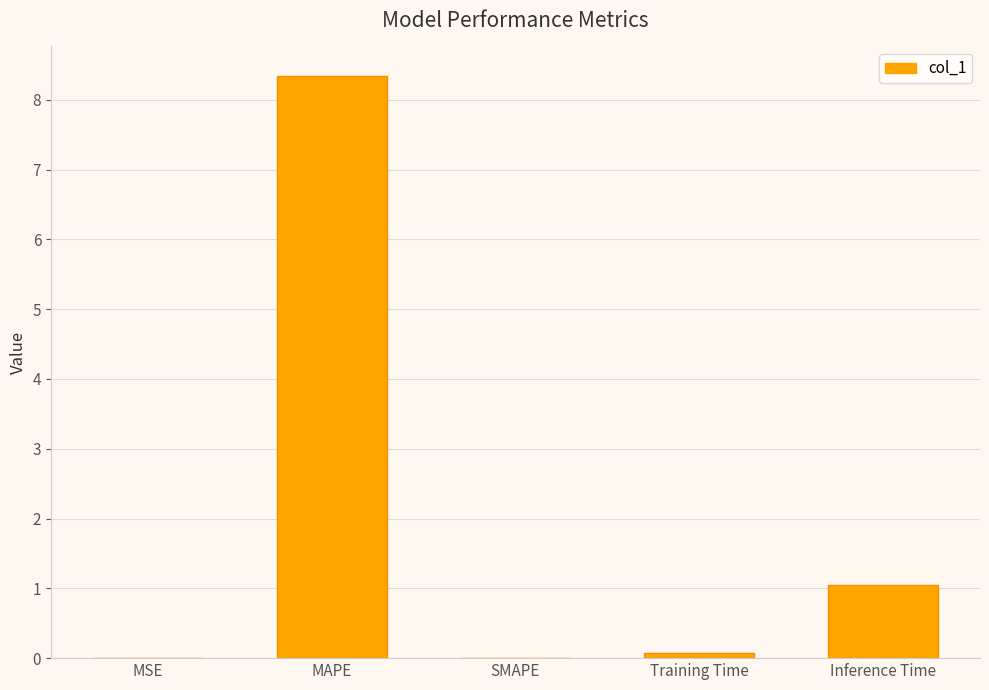

The chart shows a value of 13.6 at MAPE. True or false?

False